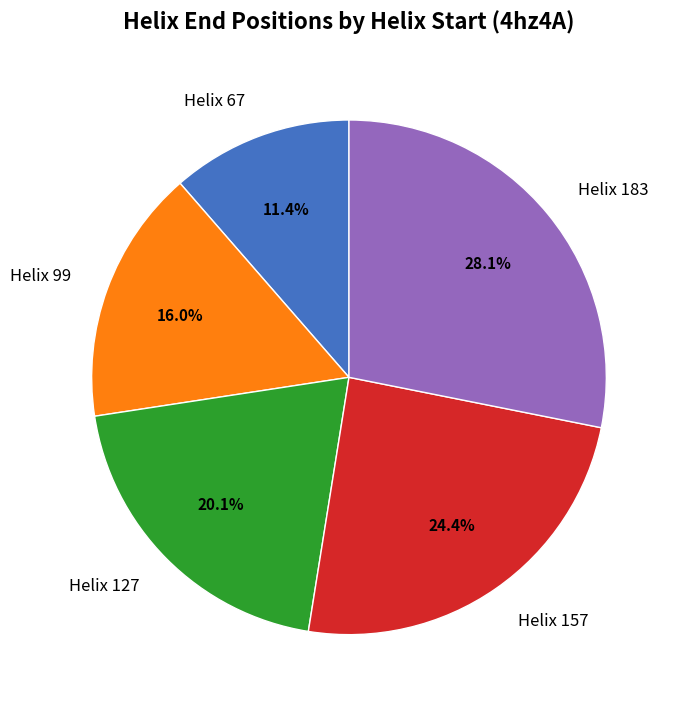

Count the number of slices in the pie.

5